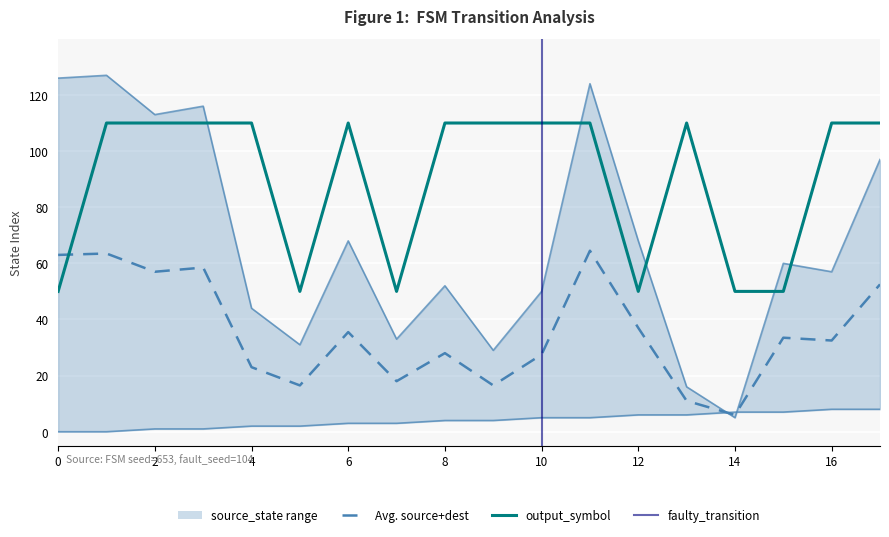

Reading left to right, transcribe all the data shown in this chart.

source_state: 0=0	1=0	2=1	3=1	4=2	5=2	6=3	7=3	8=4	9=4	10=5	11=5	12=6	13=6	14=7	15=7	16=8	17=8
destination_state: 0=126	1=127	2=113	3=116	4=44	5=31	6=68	7=33	8=52	9=29	10=50	11=124	12=68	13=16	14=5	15=60	16=57	17=97
output_symbol: 0=50	1=110	2=110	3=110	4=110	5=50	6=110	7=50	8=110	9=110	10=110	11=110	12=50	13=110	14=50	15=50	16=110	17=110